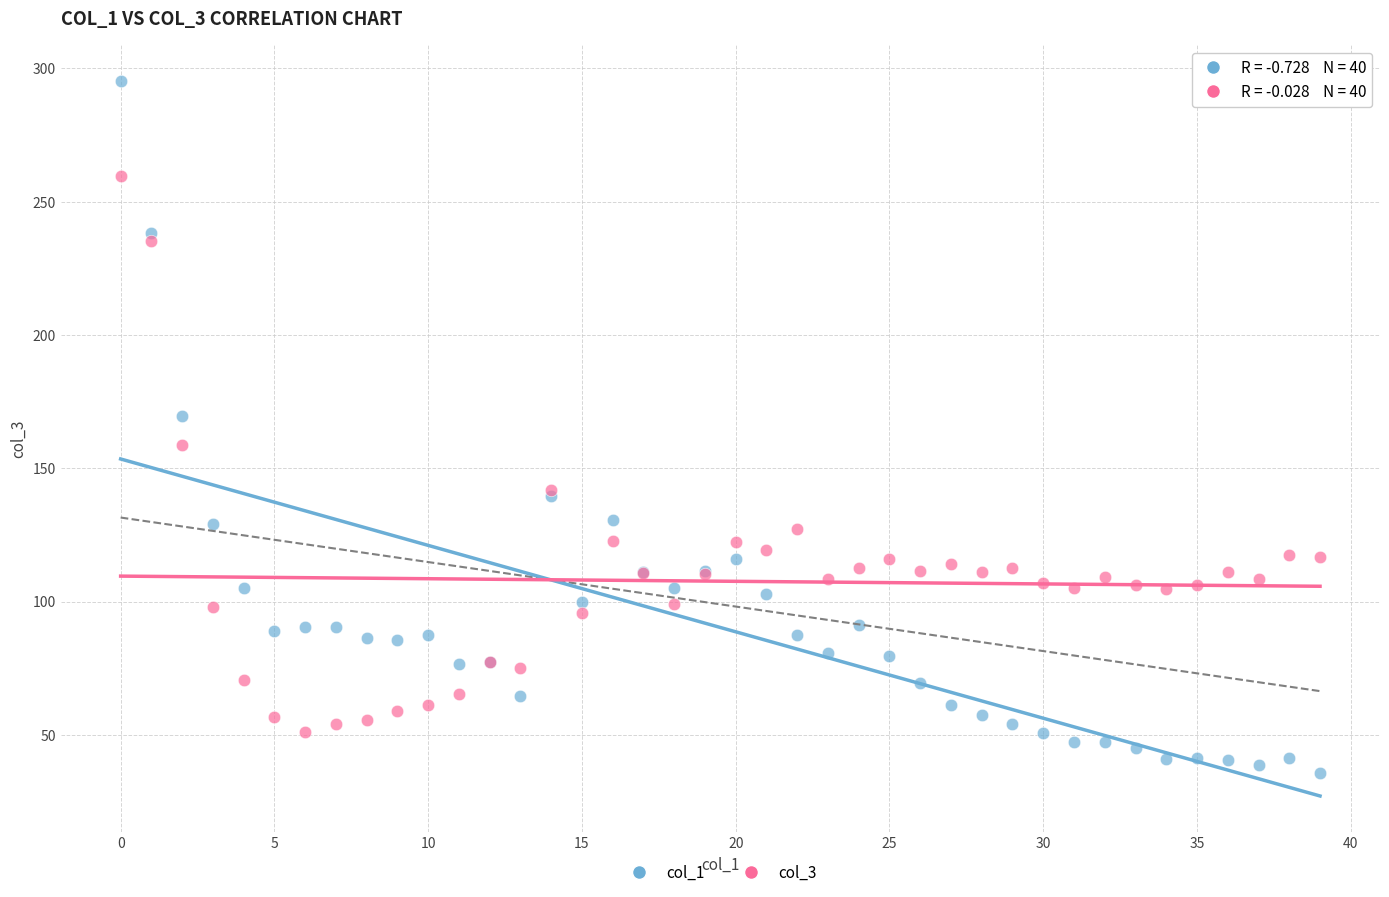

In the col_3 series, what Y value is closest to 155?

158.8